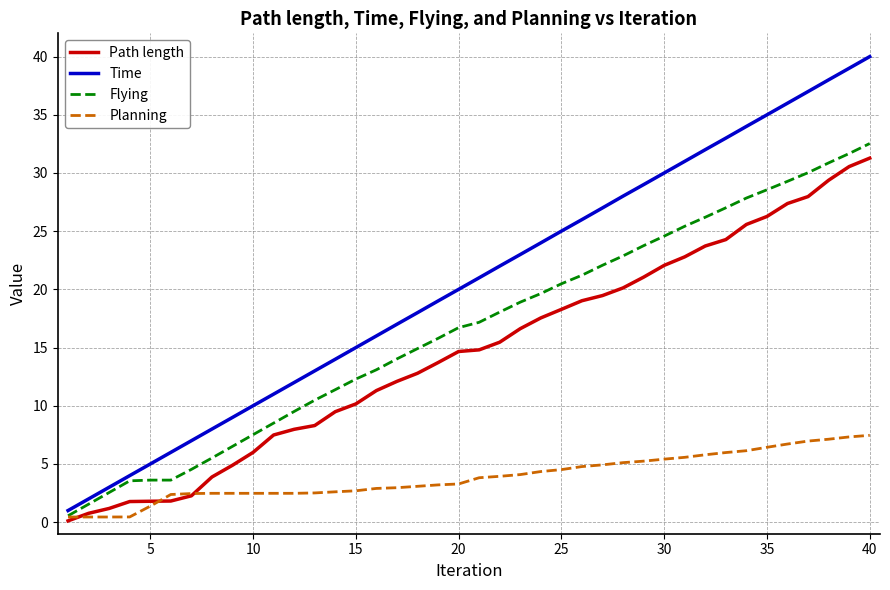

True or false: Time and Path length intersect in this chart.

False